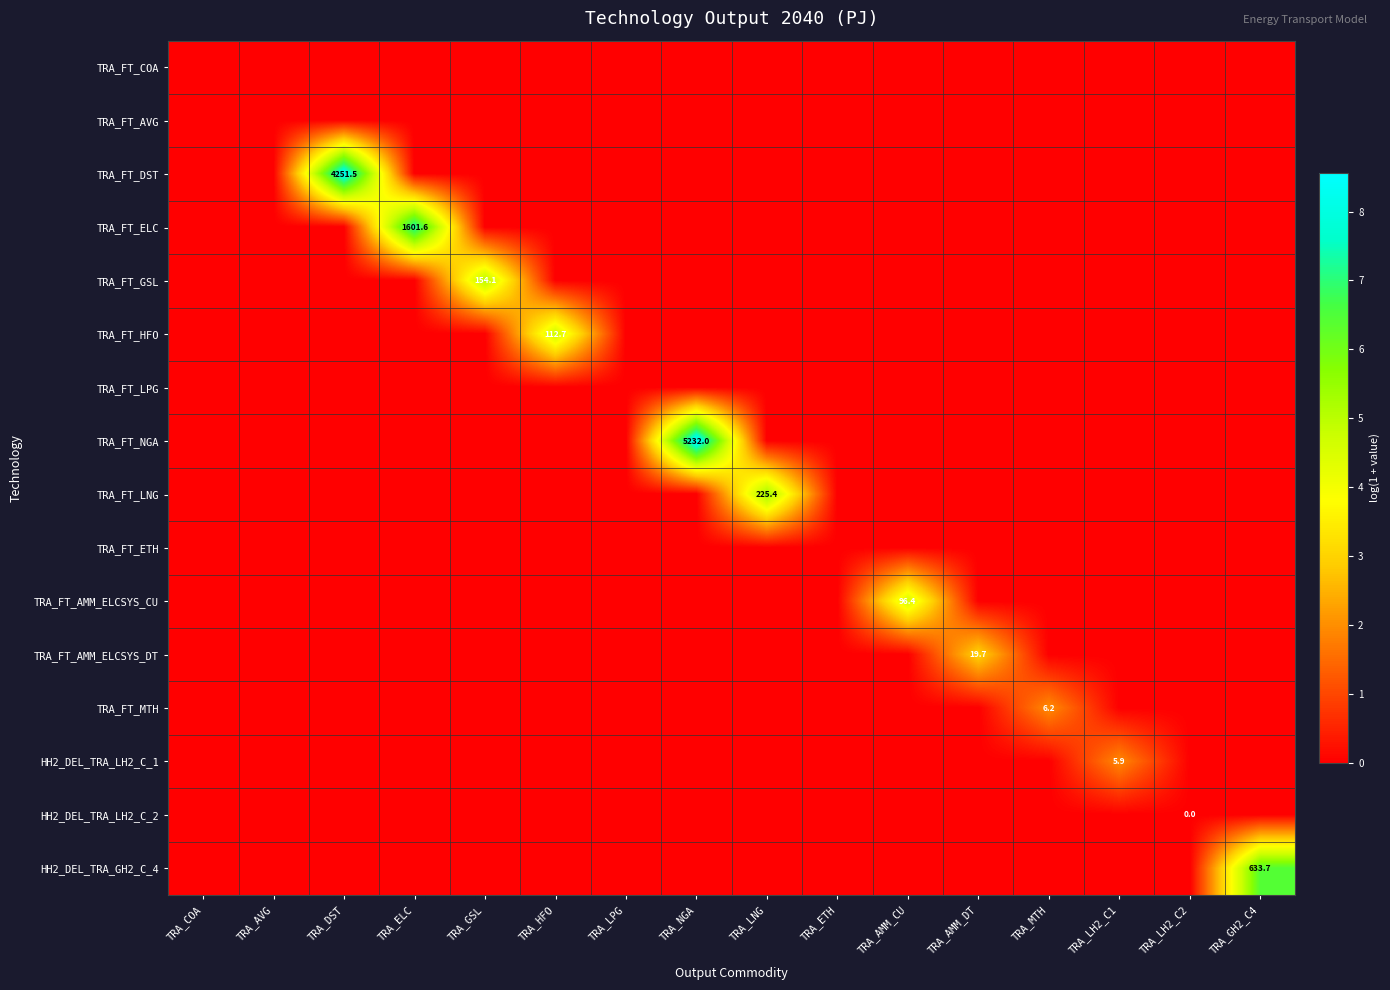

The value of TRA_FT_AMM_ELCSYS_CU at TRA_DST is 0.0. True or false?

True